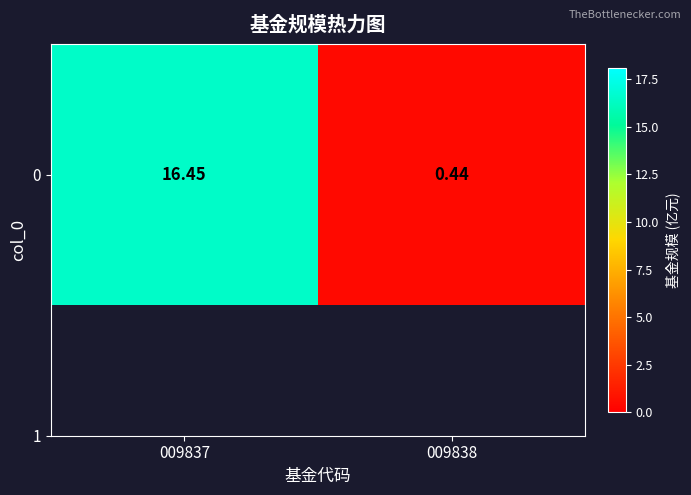

What is the sum of all values?

16.9